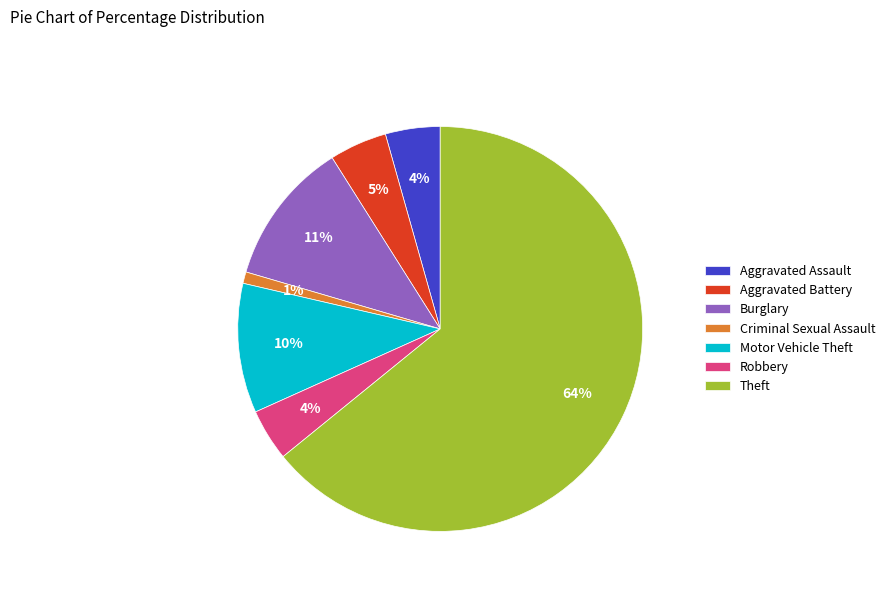

Do Aggravated Battery and Theft together represent more than half of the pie?

Yes